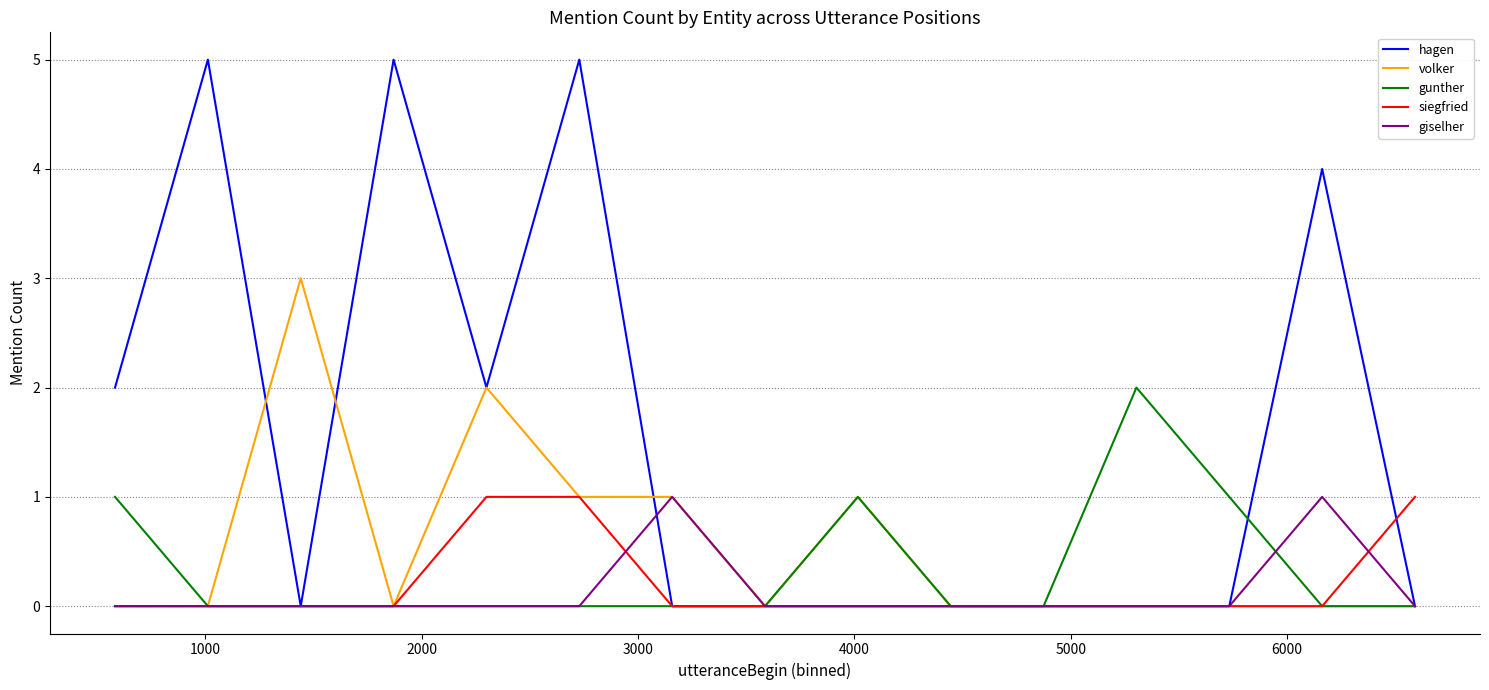

What is the greatest value displayed?

5